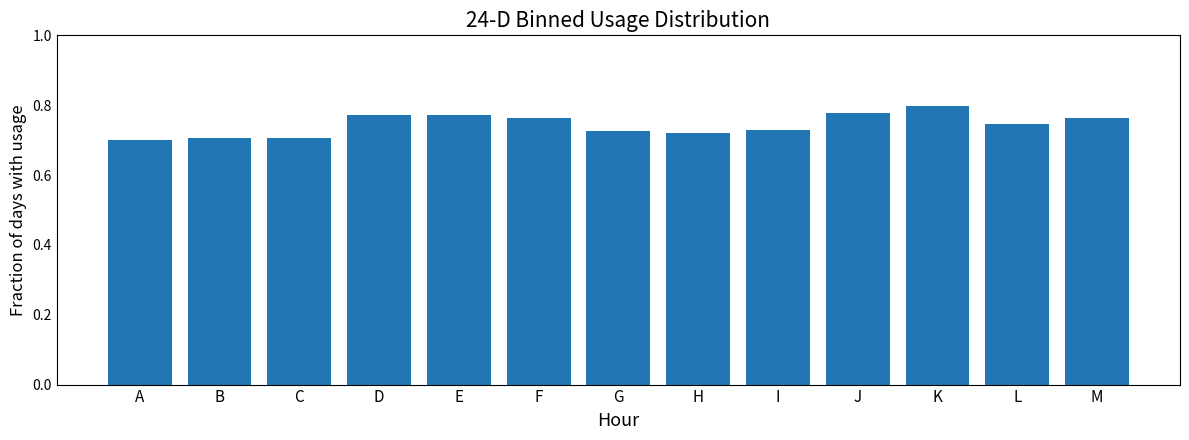

Which category has the highest value across all series?

K